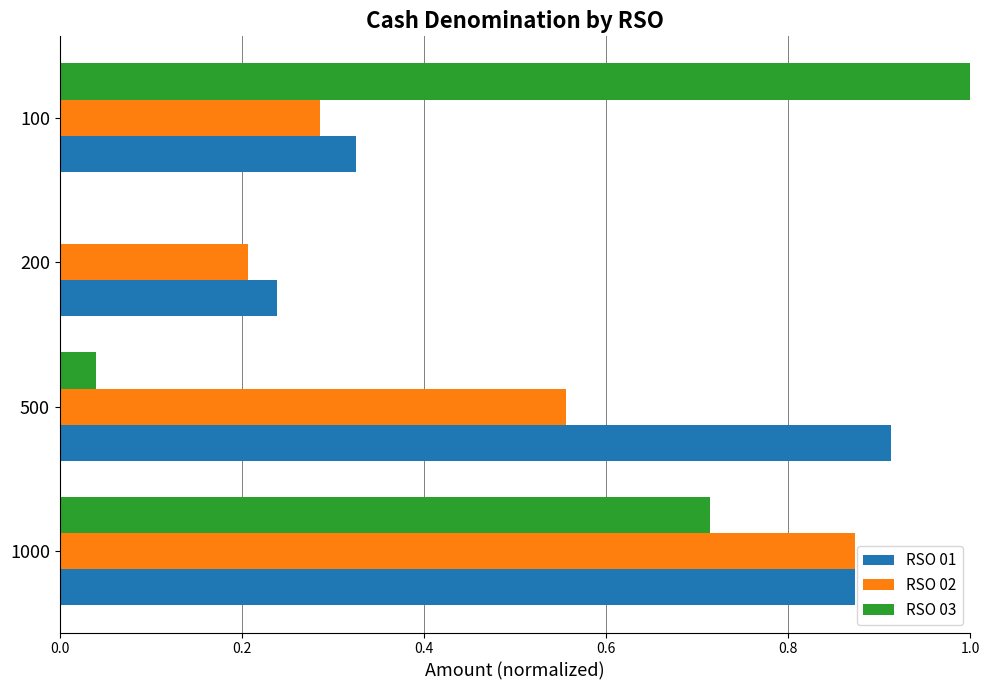

What is the approximate value of RSO 03 at 100?

1.0